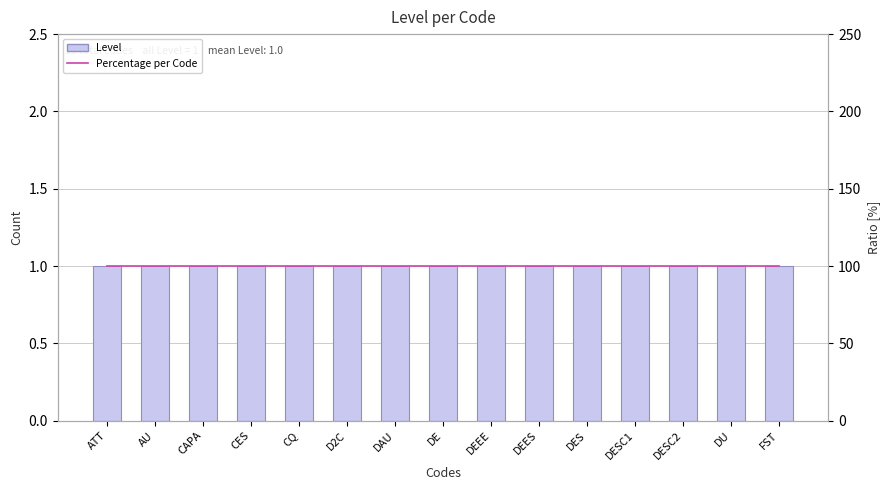

Which category has the highest value in the Percentage per Code series?

ATT